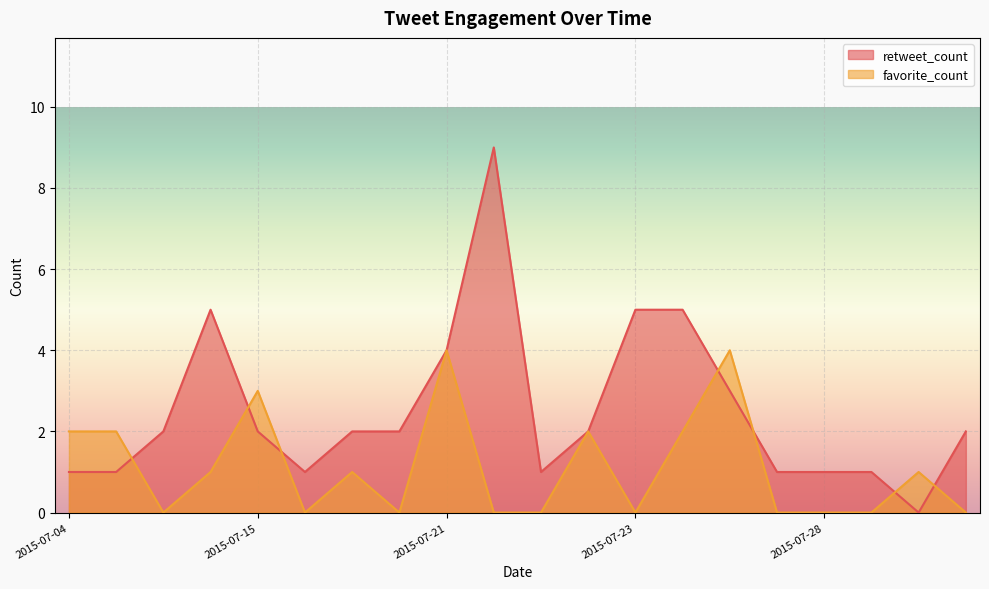

Does the chart display data point markers on the line(s)?

No